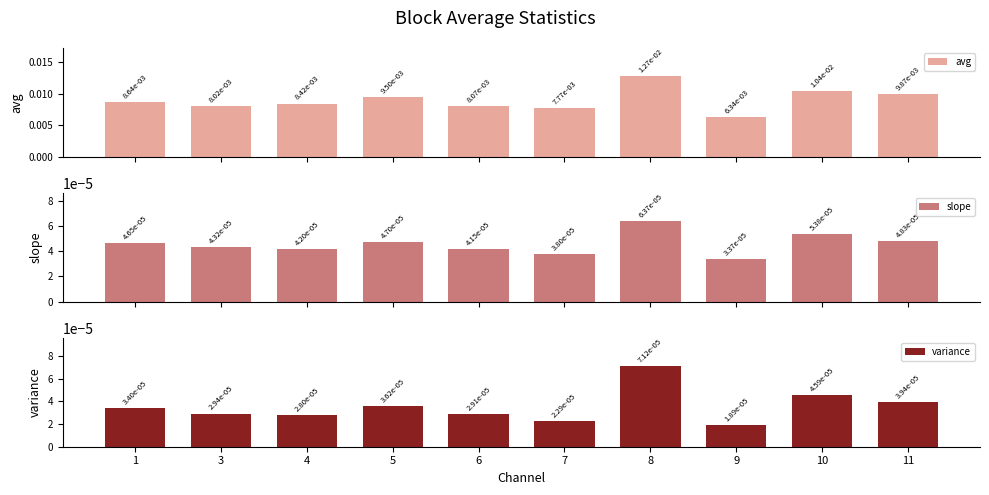

How many categories are shown in the chart?

10